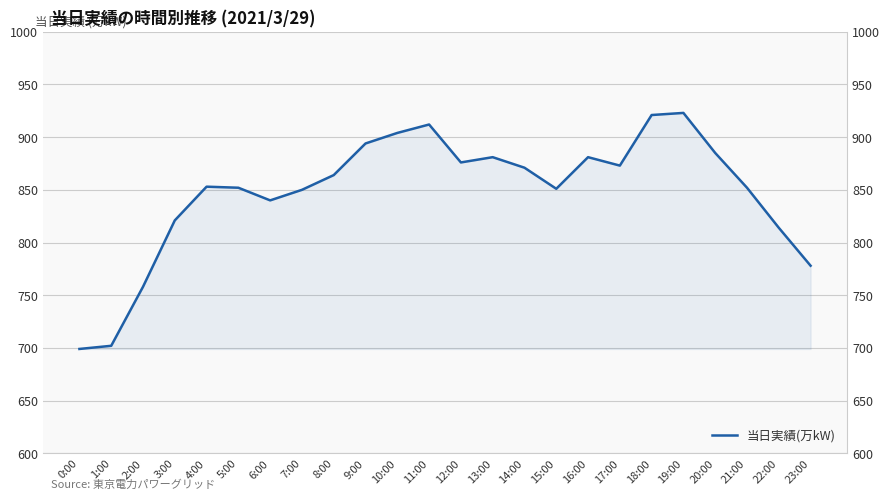

Rank the categories by value from lowest to highest.

0:00, 1:00, 2:00, 23:00, 22:00, 3:00, 6:00, 7:00, 15:00, 5:00, 21:00, 4:00, 8:00, 14:00, 17:00, 12:00, 13:00, 16:00, 20:00, 9:00, 10:00, 11:00, 18:00, 19:00